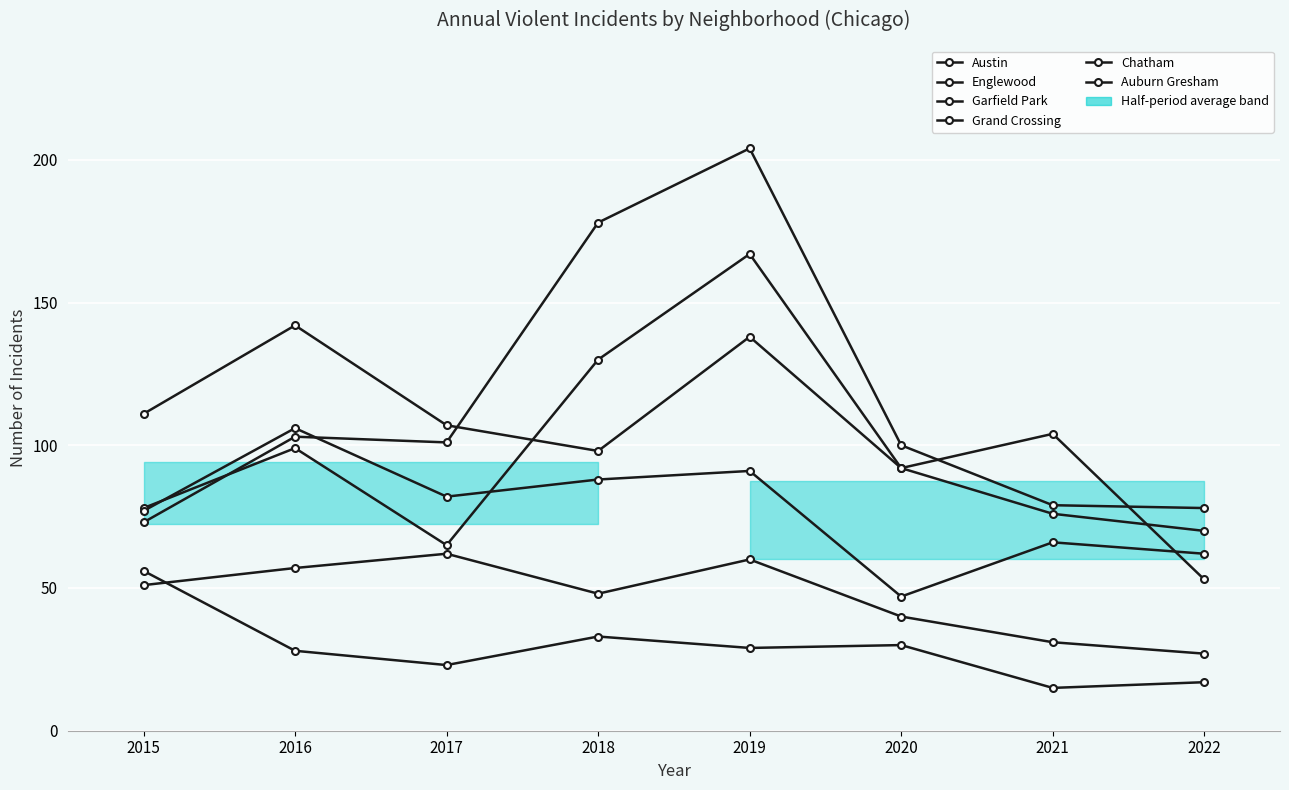

How many values in the Grand Crossing series exceed 82?

3